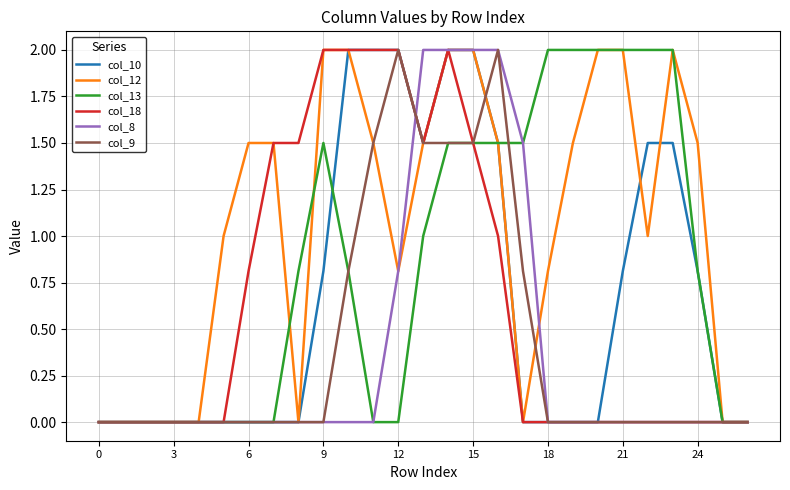

Reading left to right, extract all data points from this chart.

col_10: 0.0	0.0	0.0	0.0	0.0	0.0	0.0	0.0	0.0	0.8	2.0	2.0	2.0	1.5	2.0	2.0	1.5	0.0	0.0	0.0	0.0	0.8	1.5	1.5	0.8	0.0	0.0
col_12: 0.0	0.0	0.0	0.0	0.0	1.0	1.5	1.5	0.0	2.0	2.0	1.5	0.8	1.5	2.0	2.0	1.5	0.0	0.8	1.5	2.0	2.0	1.0	2.0	1.5	0.0	0.0
col_13: 0.0	0.0	0.0	0.0	0.0	0.0	0.0	0.0	0.8	1.5	0.8	0.0	0.0	1.0	1.5	1.5	1.5	1.5	2.0	2.0	2.0	2.0	2.0	2.0	0.8	0.0	0.0
col_18: 0.0	0.0	0.0	0.0	0.0	0.0	0.8	1.5	1.5	2.0	2.0	2.0	2.0	1.5	2.0	1.5	1.0	0.0	0.0	0.0	0.0	0.0	0.0	0.0	0.0	0.0	0.0
col_8: 0.0	0.0	0.0	0.0	0.0	0.0	0.0	0.0	0.0	0.0	0.0	0.0	0.8	2.0	2.0	2.0	2.0	1.5	0.0	0.0	0.0	0.0	0.0	0.0	0.0	0.0	0.0
col_9: 0.0	0.0	0.0	0.0	0.0	0.0	0.0	0.0	0.0	0.0	0.8	1.5	2.0	1.5	1.5	1.5	2.0	0.8	0.0	0.0	0.0	0.0	0.0	0.0	0.0	0.0	0.0